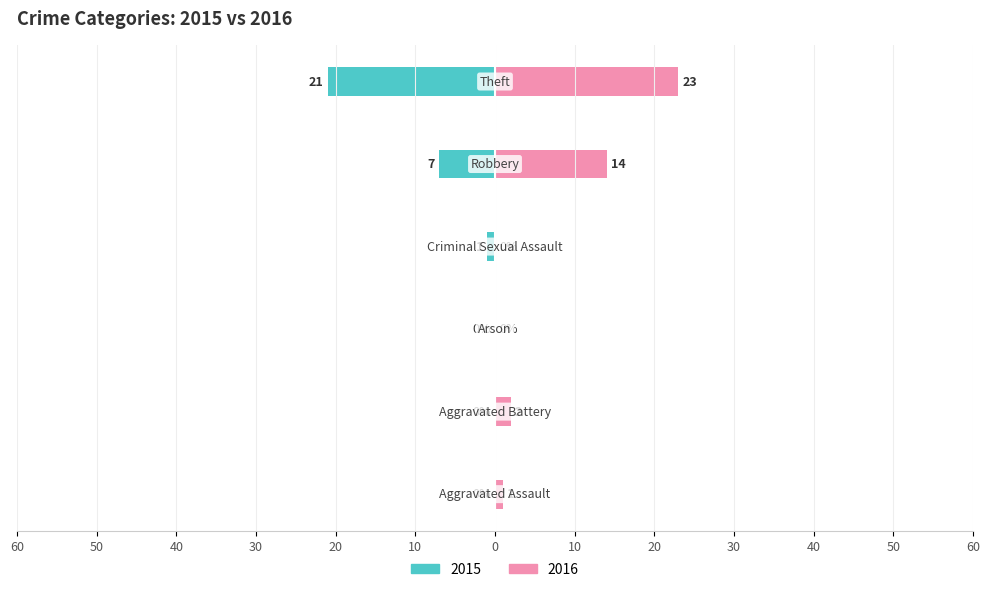

Are the bars grouped side by side (vs. stacked)?

Yes